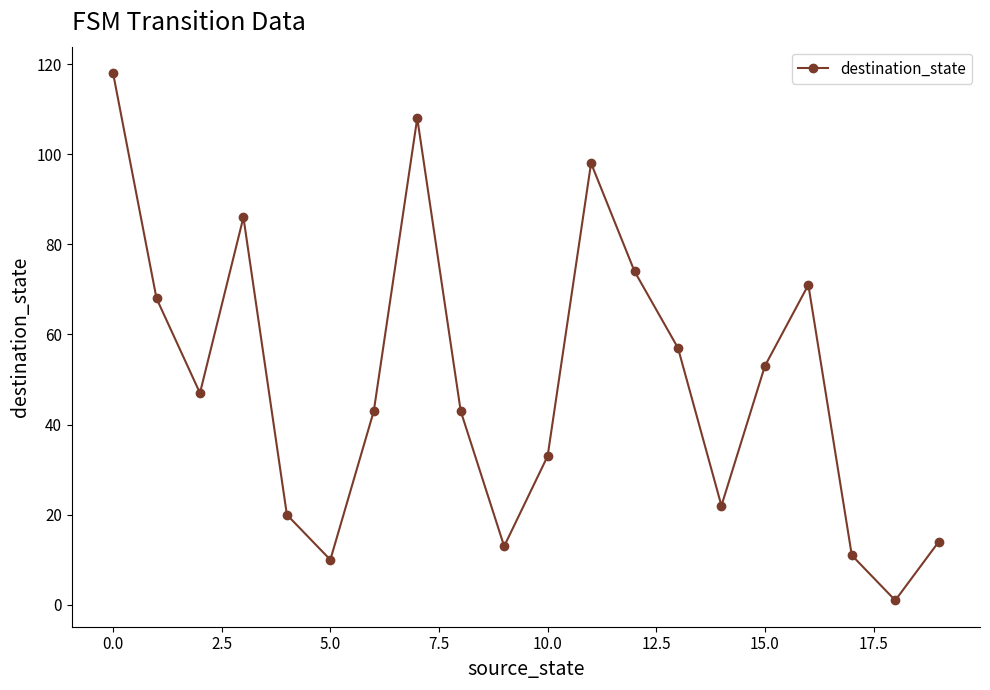

How many series are shown in this chart?

1